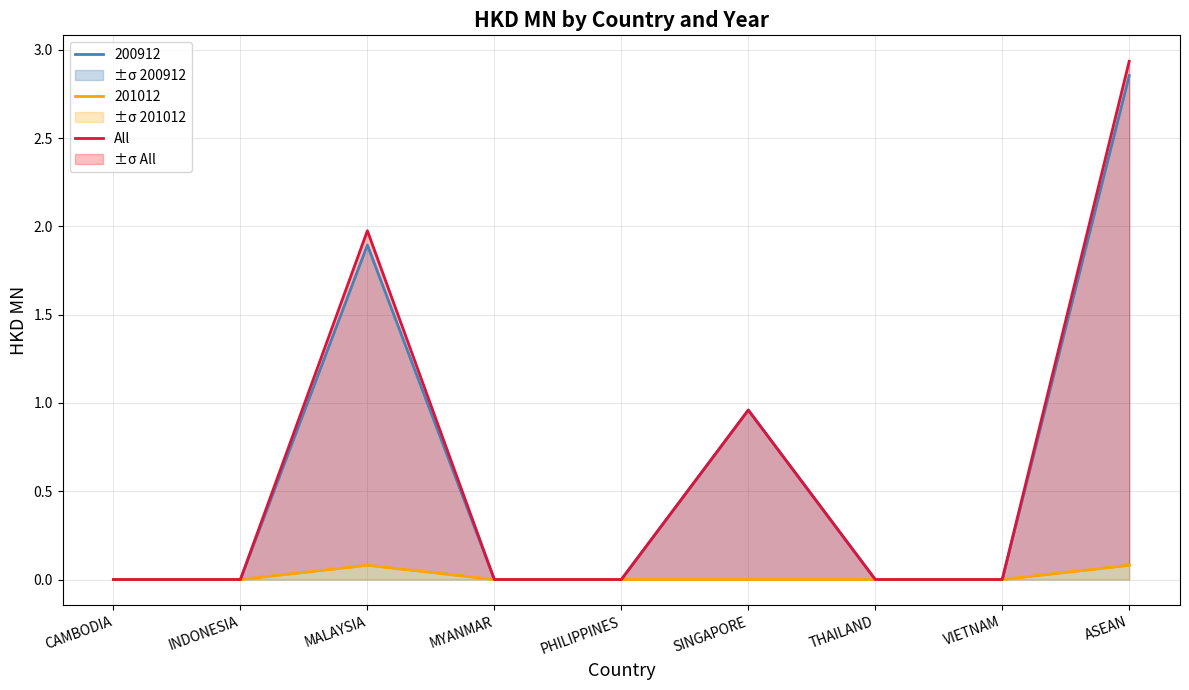

Reading right to left, extract all data points from this chart.

2.9	0.0	0.0	1.0	0.0	0.0	2.0	0.0	0.0